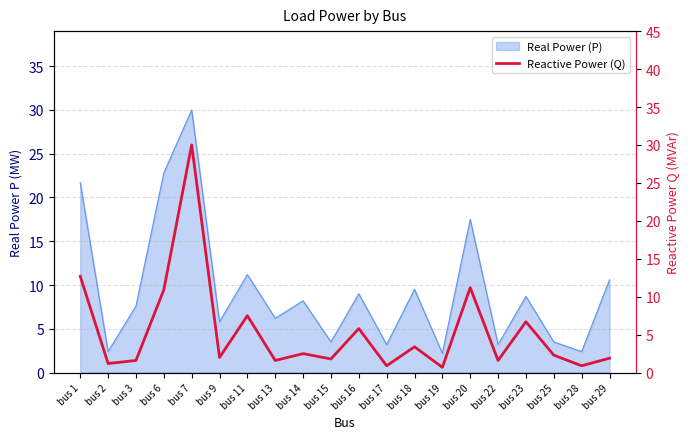

How many points are higher than both their immediate neighbors (excluding endpoints)?

7